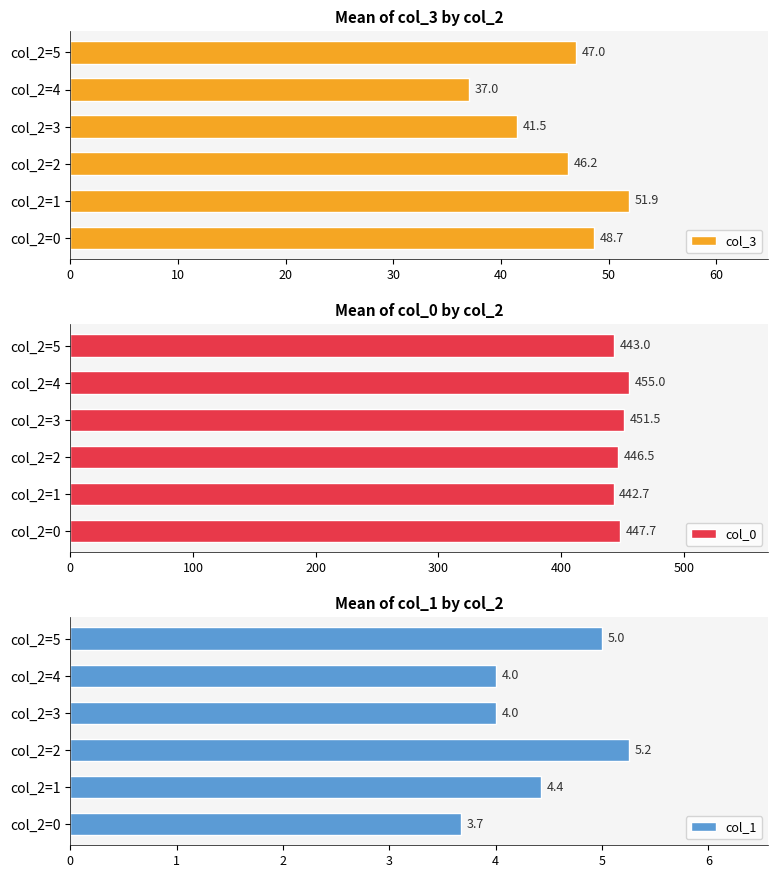

What are all the series names shown in the legend?

col_3, col_0, col_1